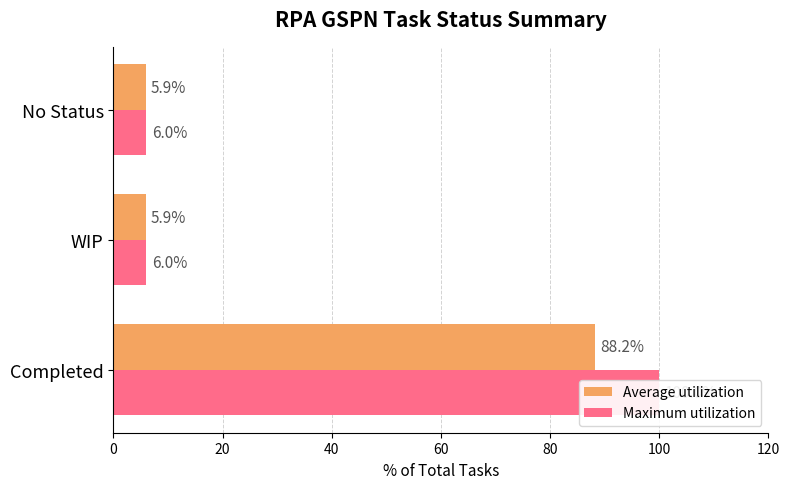

What is the maximum value for Maximum utilization?

100.0